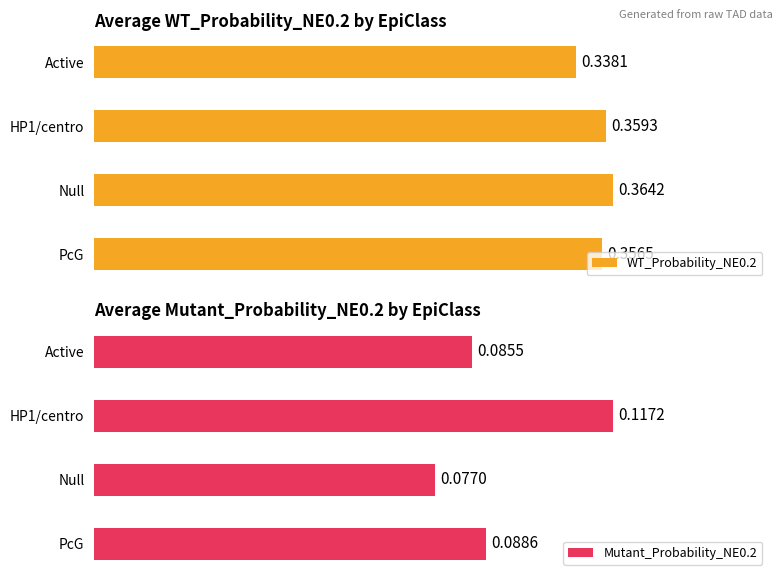

Which series has the widest spread of values?

Mutant_Probability_NE0.2